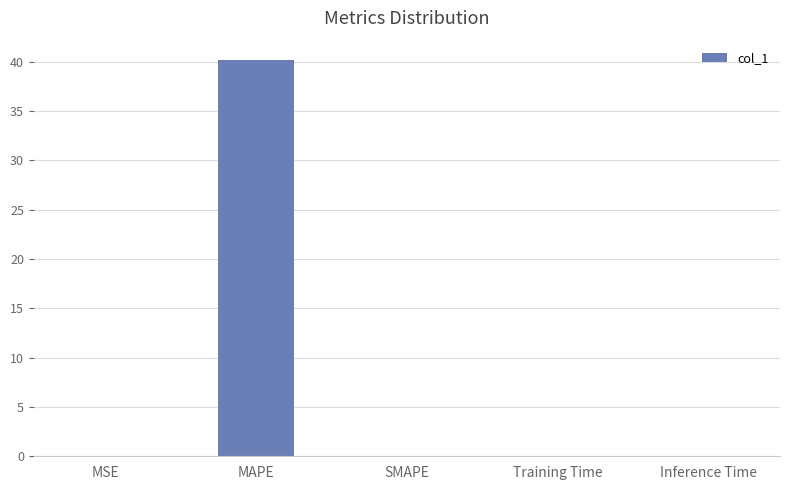

What is the greatest value displayed?

40.1